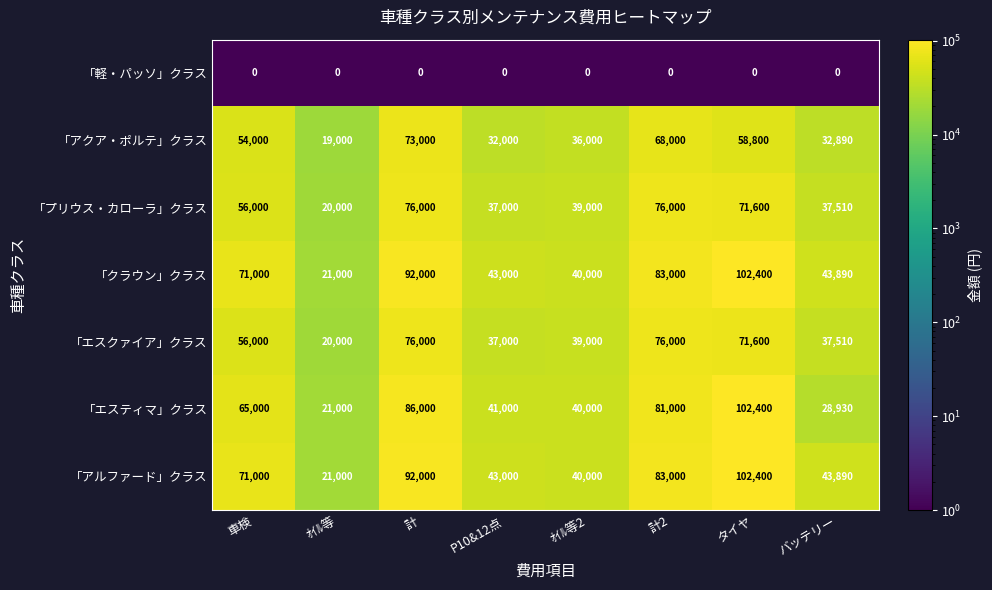

At which label is 「エスティマ」クラス closest to 61700?

車検